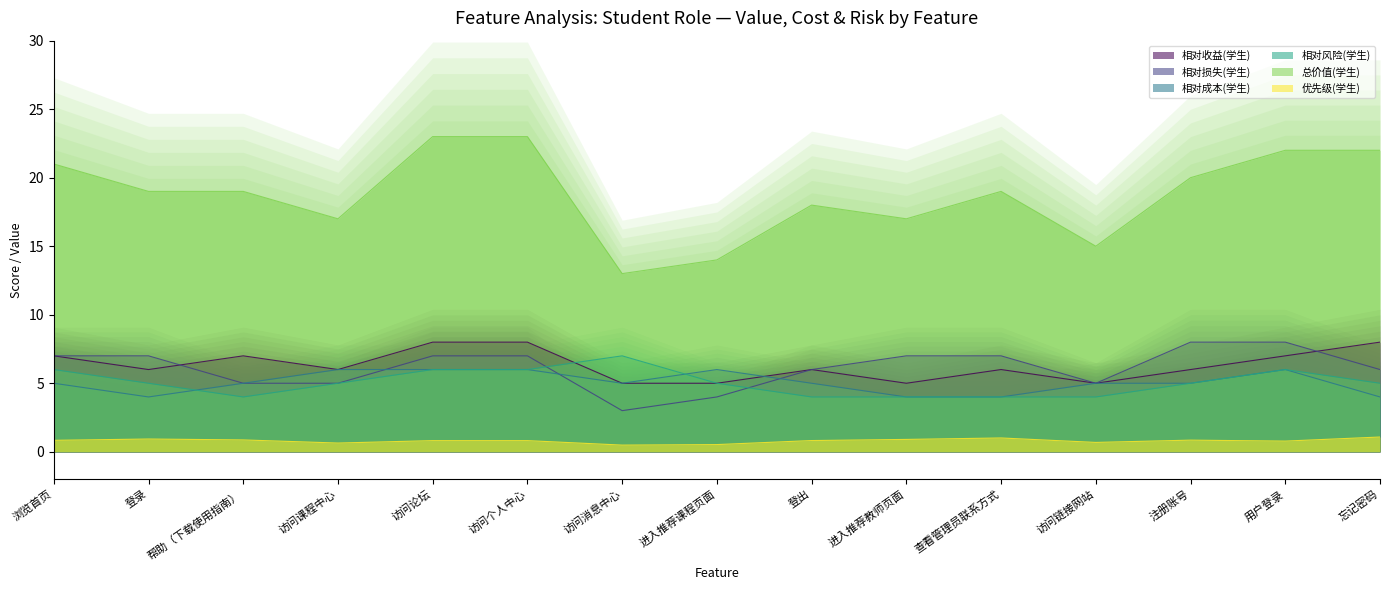

What position from the right is 访问个人中心?

10